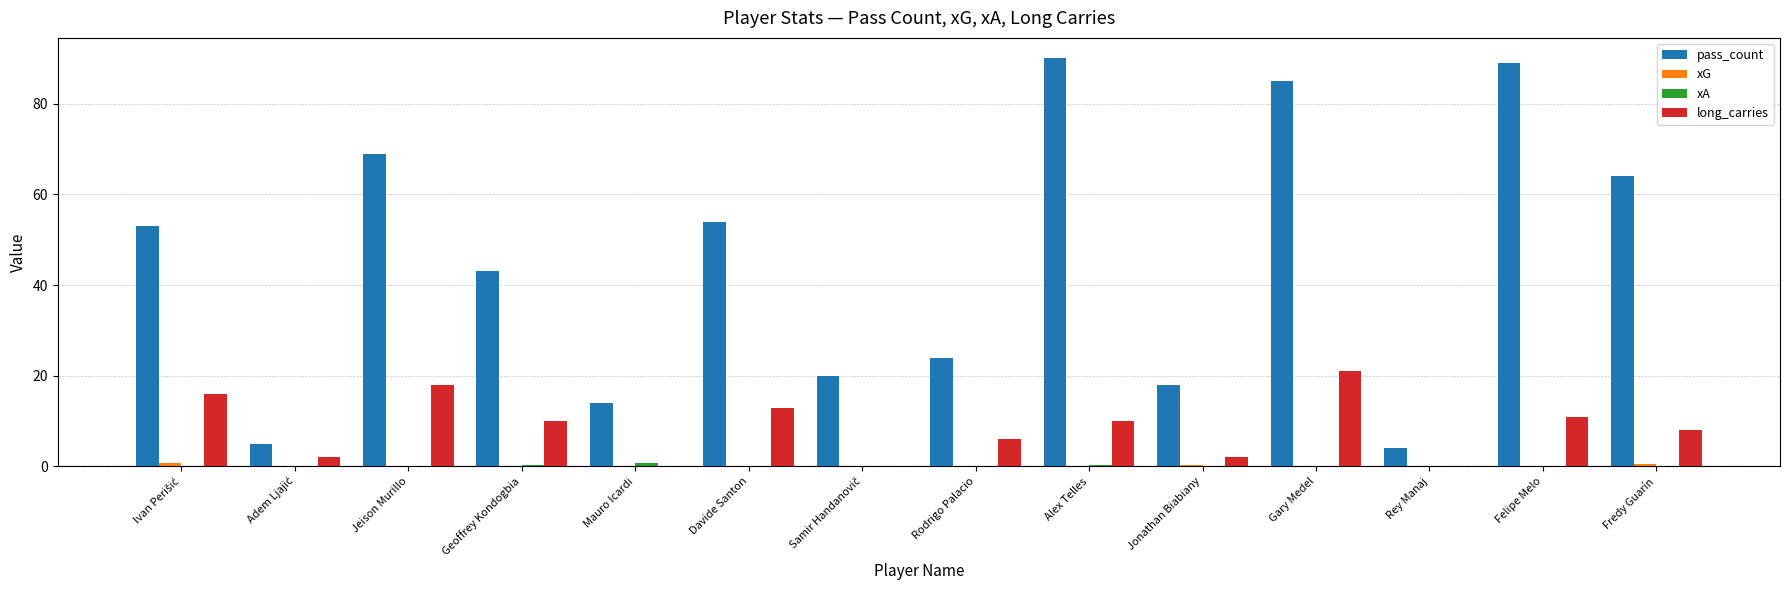

What is the maximum value for long_carries?

21.0